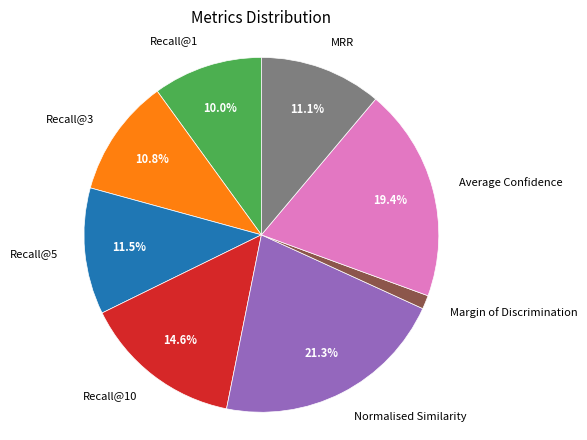

Which slice is the largest?

Normalised Similarity